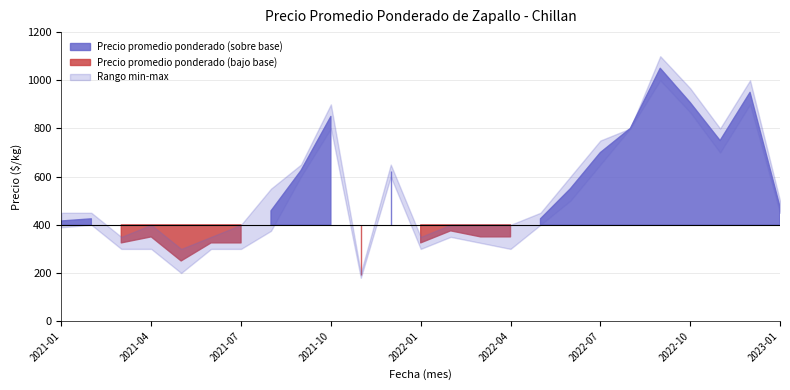

Reading right to left, what are all the values shown in this chart?

Precio promedio ponderado: 475	950	750	908	1050	800	700	550	425	350	350	375	325	625	190	850	625	458	325	325	250	350	325	425	416
Precio mínimo: 450	900	700	867	1000	800	650	500	400	300	325	350	300	600	180	800	600	375	300	300	200	300	300	400	390
Precio máximo: 500	1000	800	967	1100	800	750	600	450	400	400	400	350	650	200	900	650	550	400	350	300	400	350	450	450